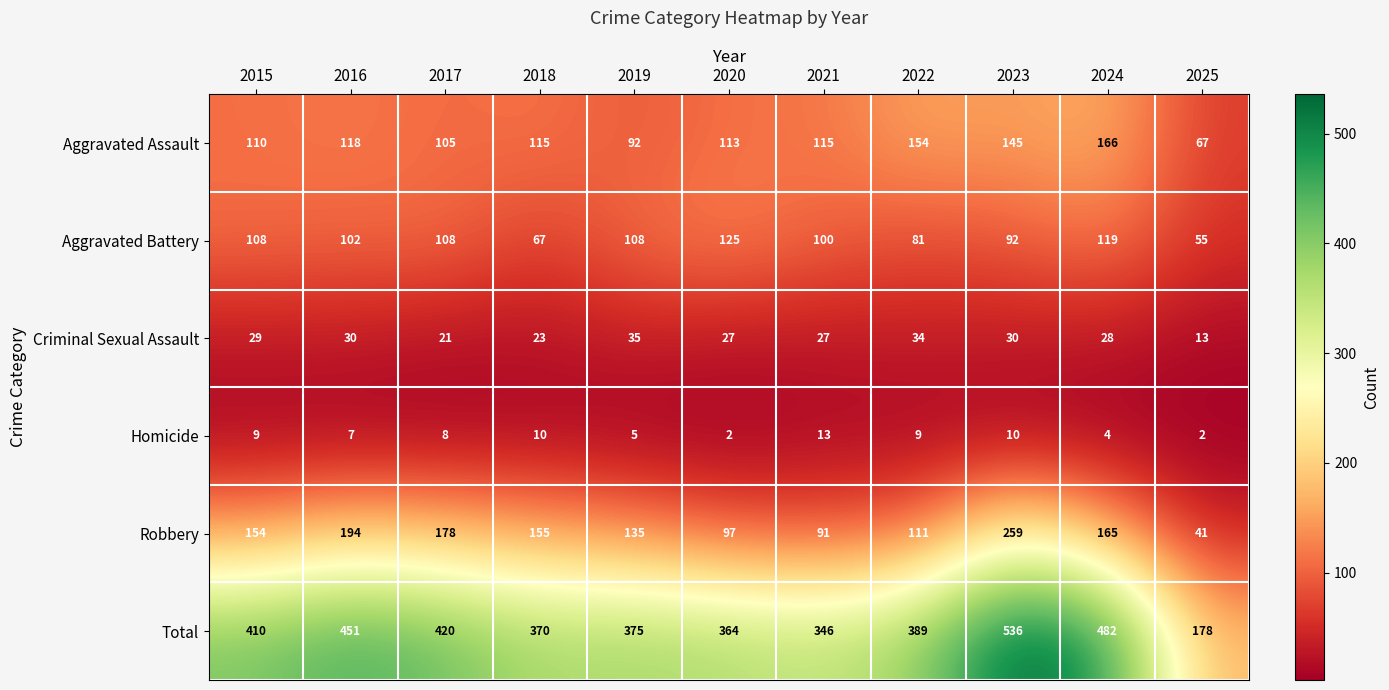

What is the sum of the Robbery values at 2015 and 2018?

309